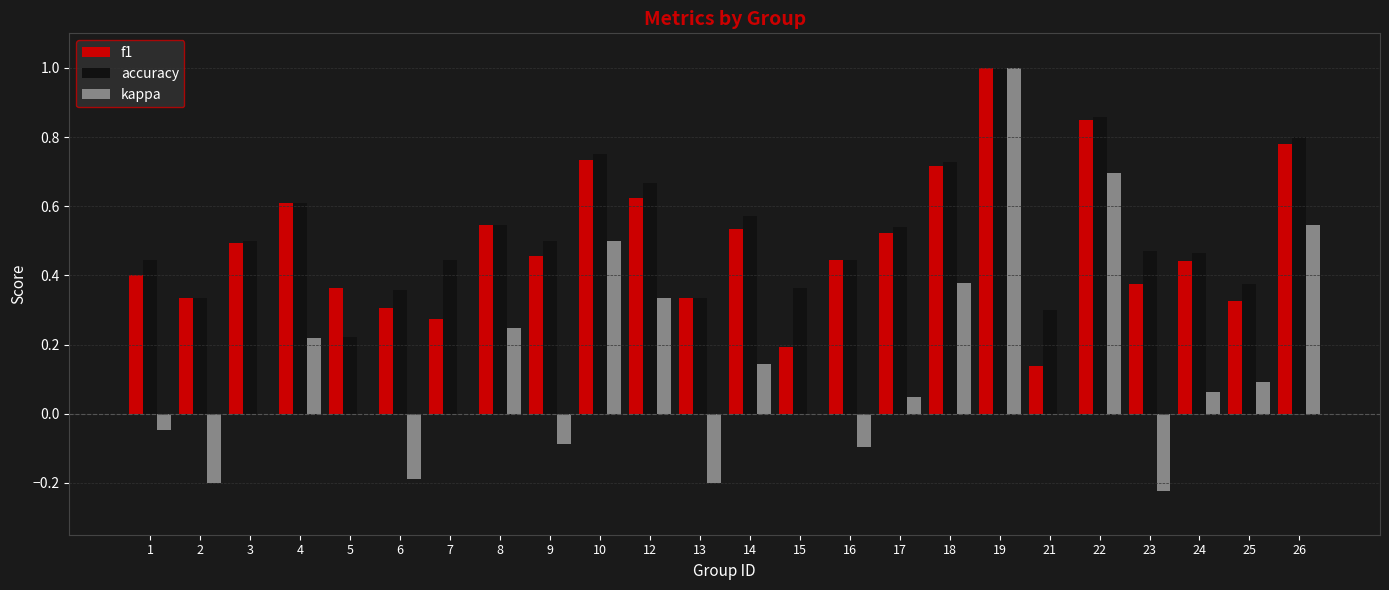

What is the greatest value displayed?

1.0